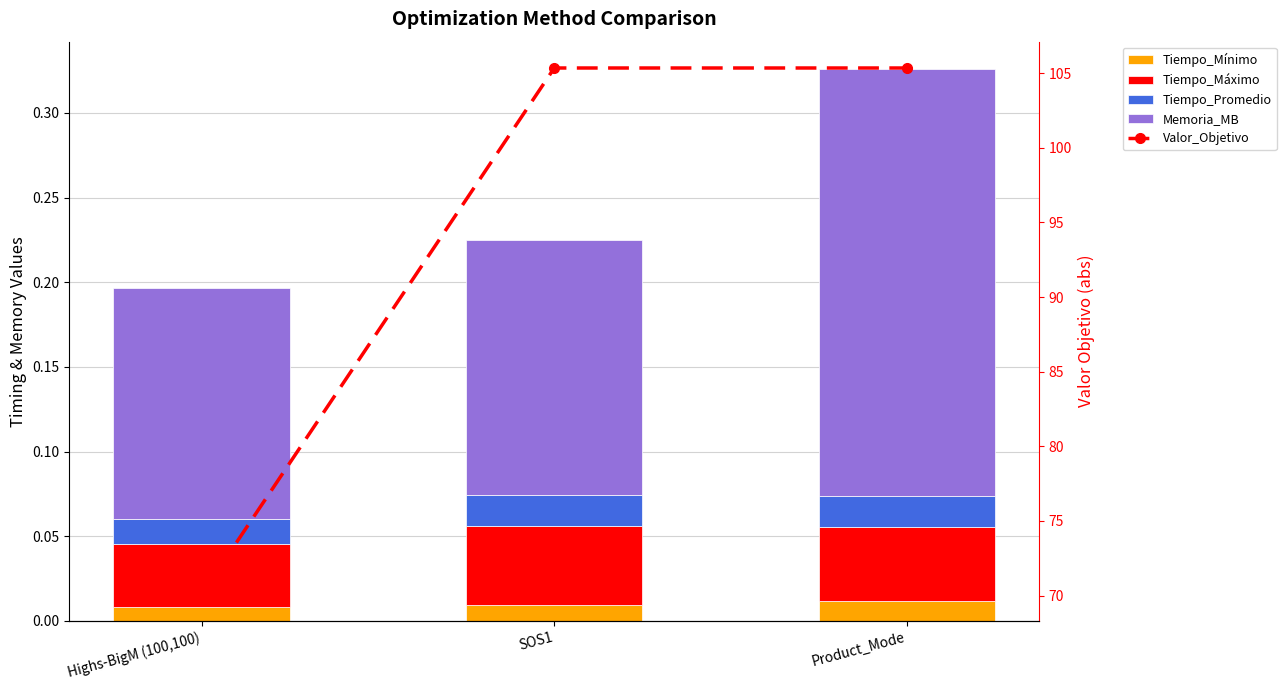

Which series has the largest total across all categories?

Valor_Objetivo